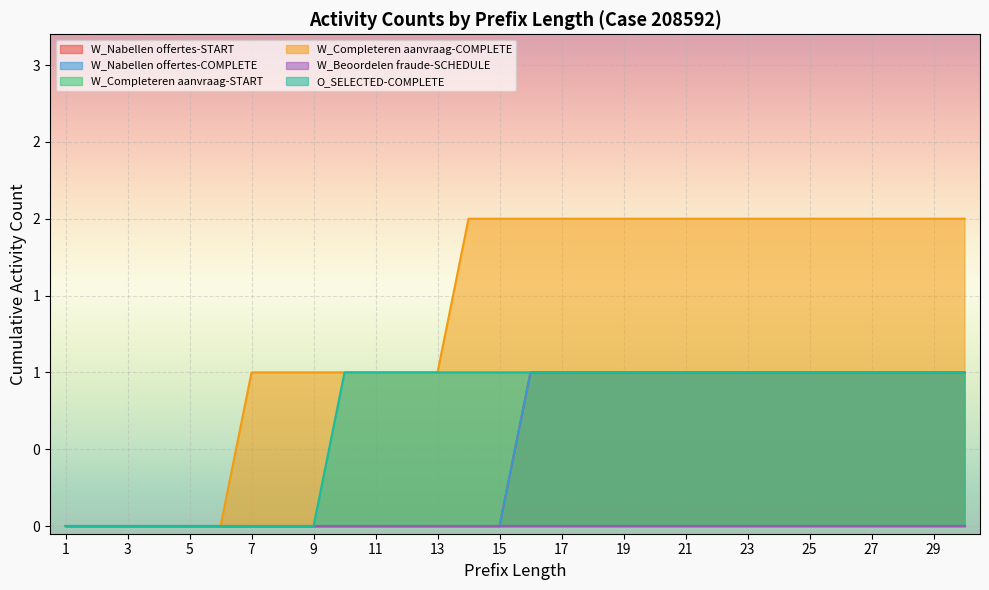

The value of O_SELECTED-COMPLETE at 19 is 0. True or false?

False